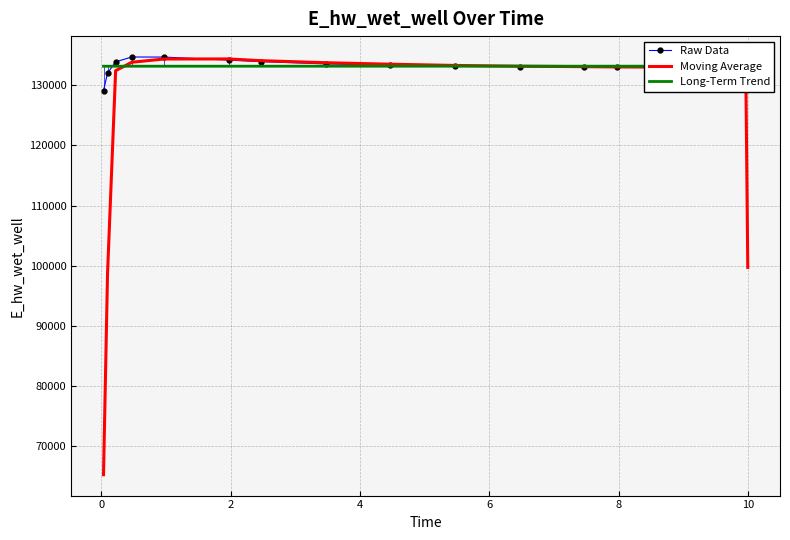

True or false: Long-Term Trend and Moving Average intersect in this chart.

True